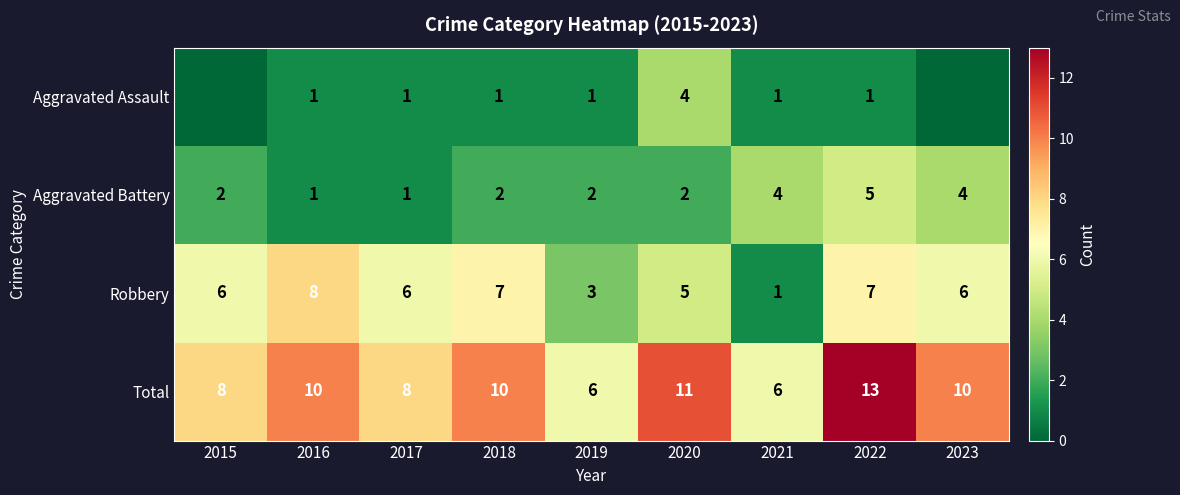

What is the difference between the maximum and minimum values in the Aggravated Battery series?

4